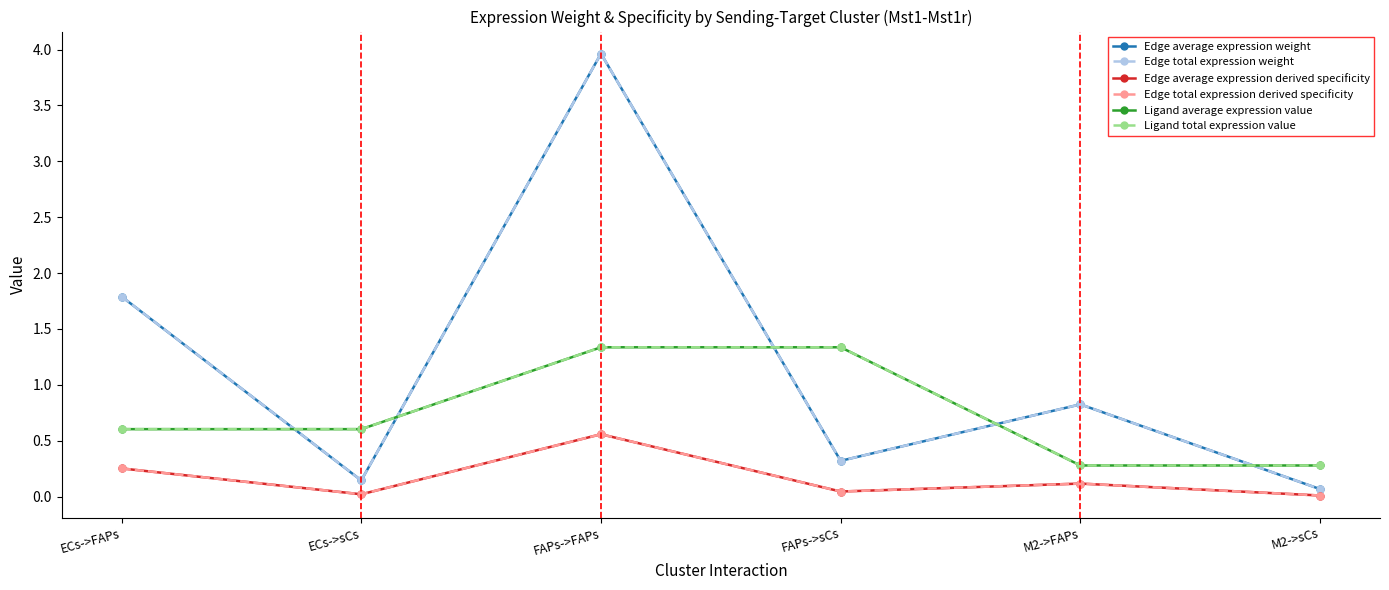

What is the label of the 3rd point from the left?

FAPs->FAPs